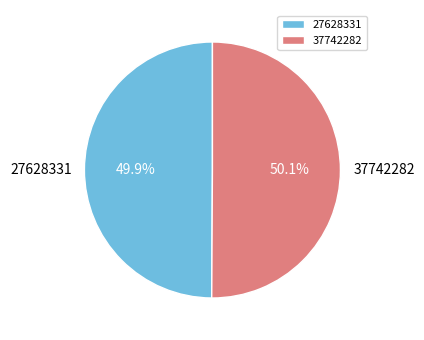

True or false: 37742282 accounts for 50% of the total.

True